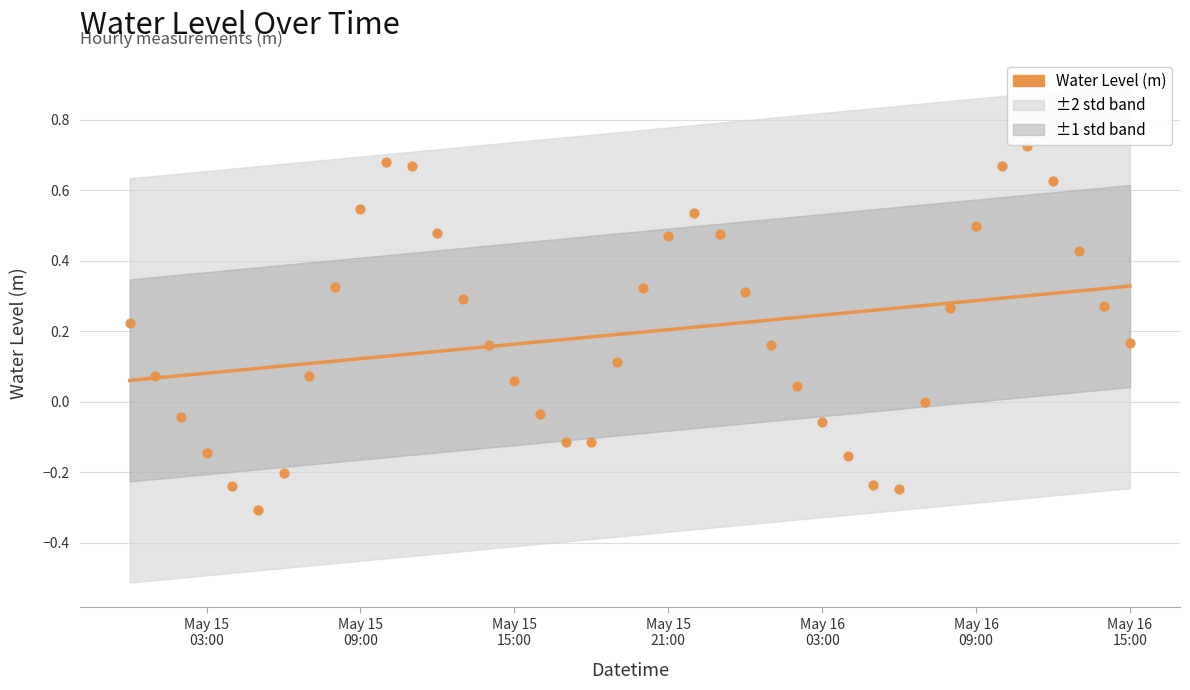

What is the range of X values (max minus min)?

1.6